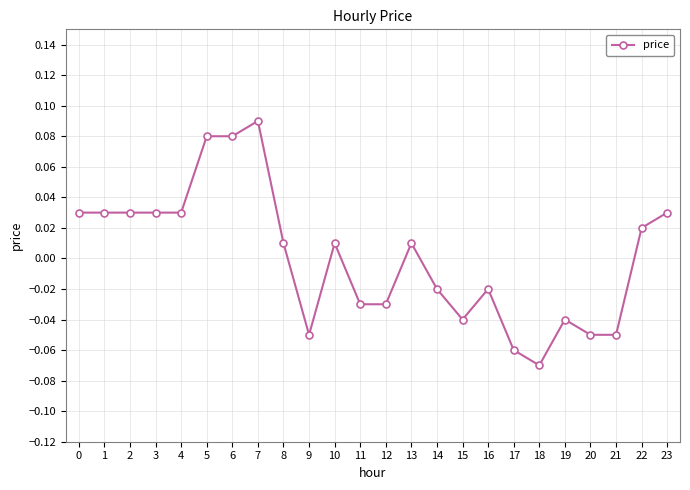

True or false: the data shows -0.0 at 17.

False